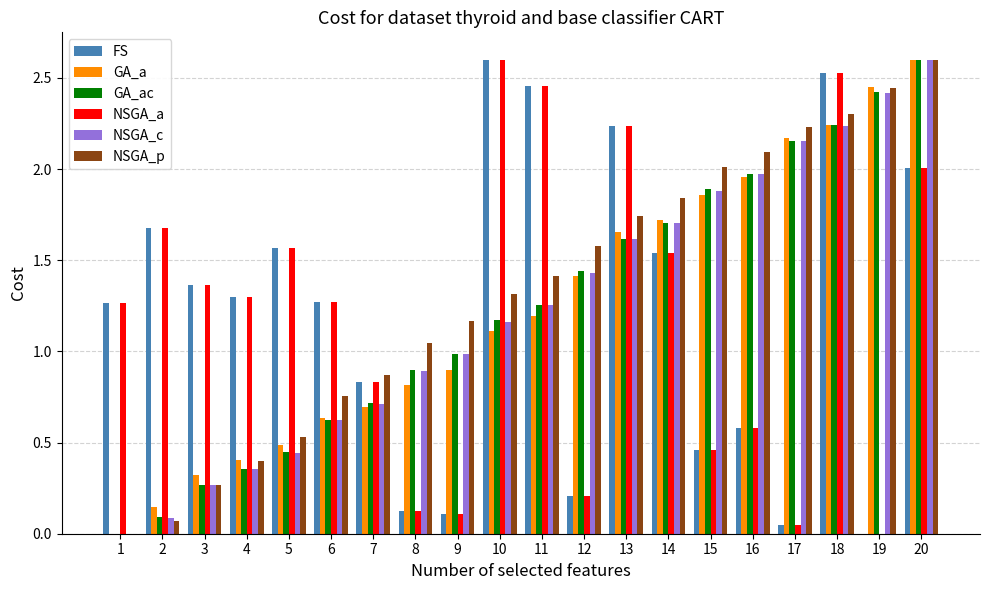

The value of NSGA_a at 1 is 1.3. True or false?

True